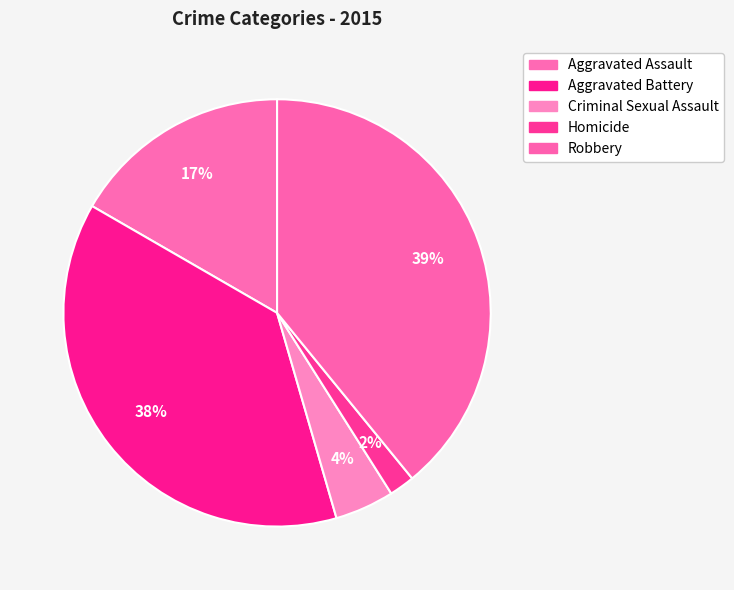

True or false: Aggravated Assault accounts for 17% of the total.

True